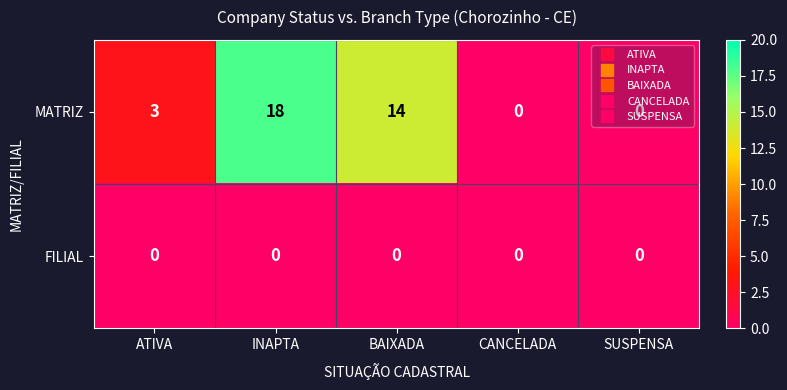

At which label is MATRIZ closest to 9?

BAIXADA